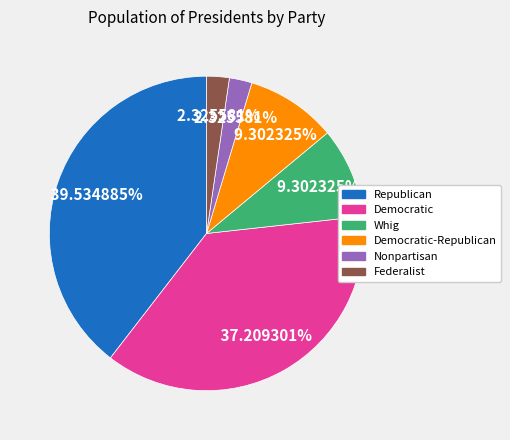

Does any single category account for the majority?

No